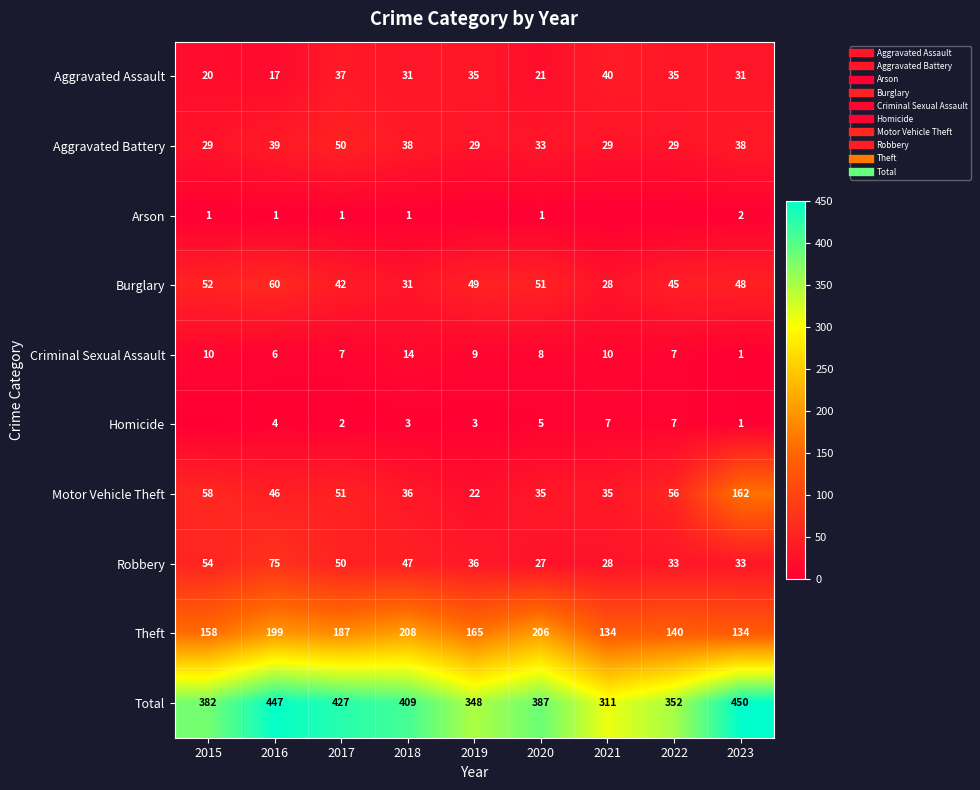

How many data points in Total are above 387?

4